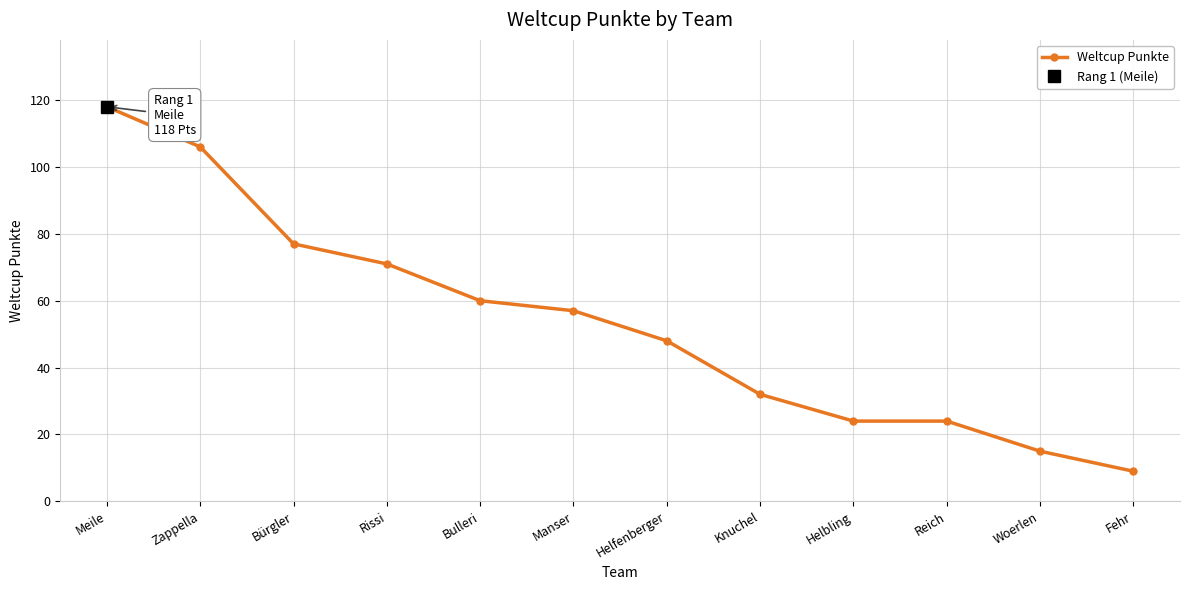

How many values exceed 57?

5